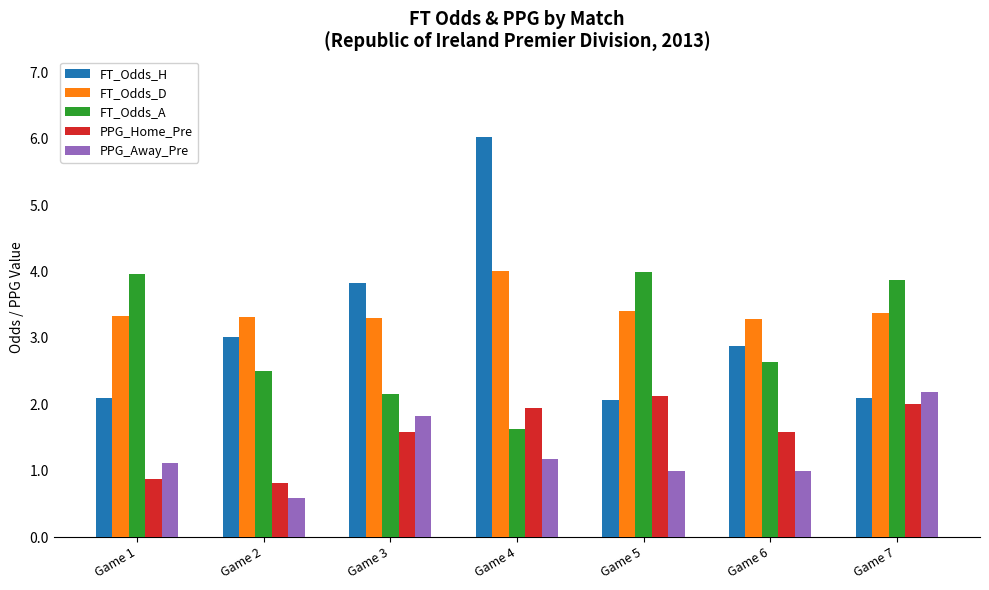

Which category has the lowest value in the PPG_Home_Pre series?

Game 2